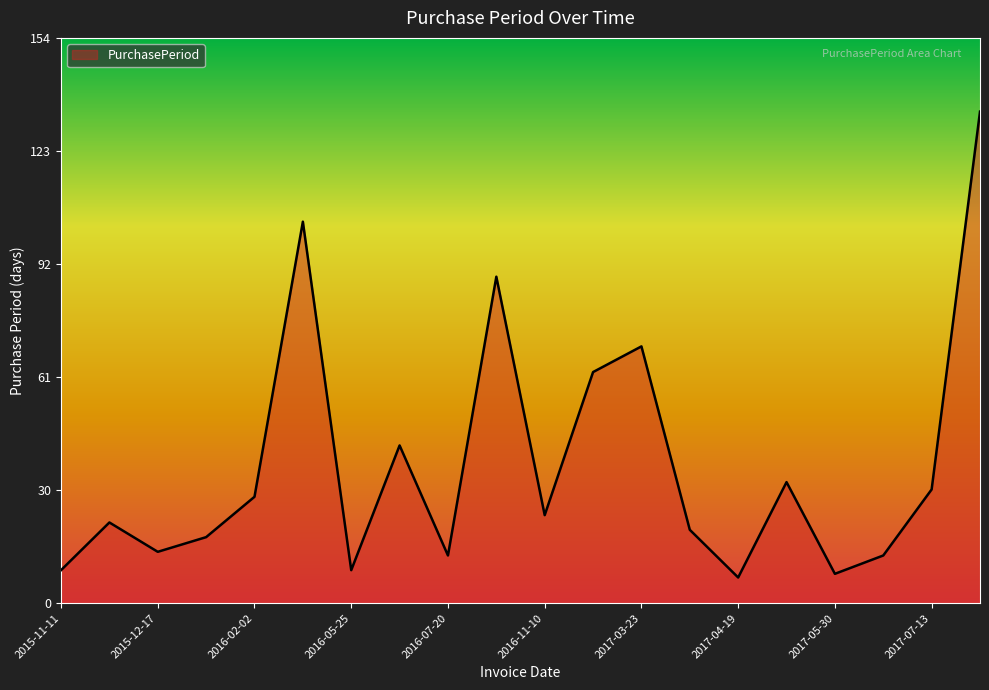

Count the number of categories in the chart.

20